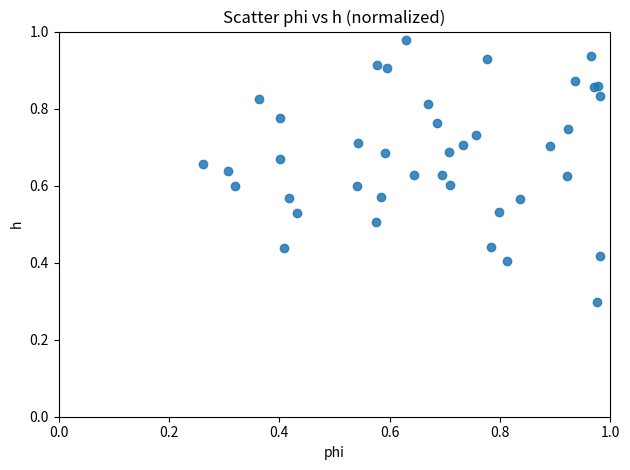

What Y value in the scatter plot is closest to 0?

0.3